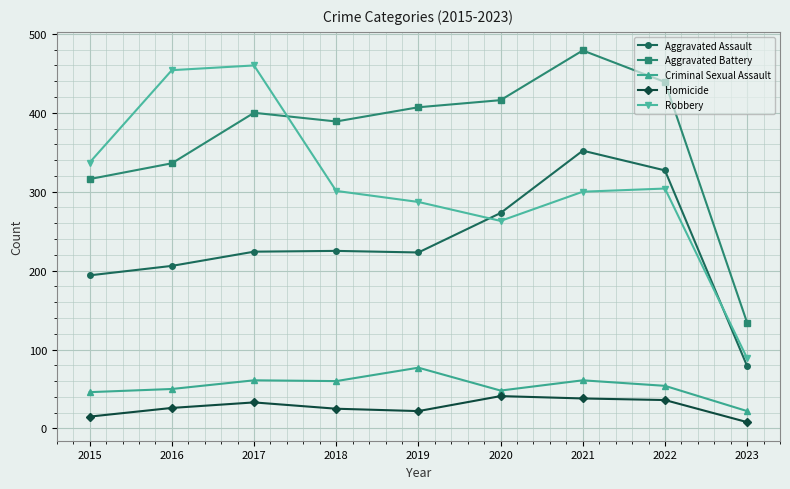

What is the average value of the Aggravated Battery series?

368